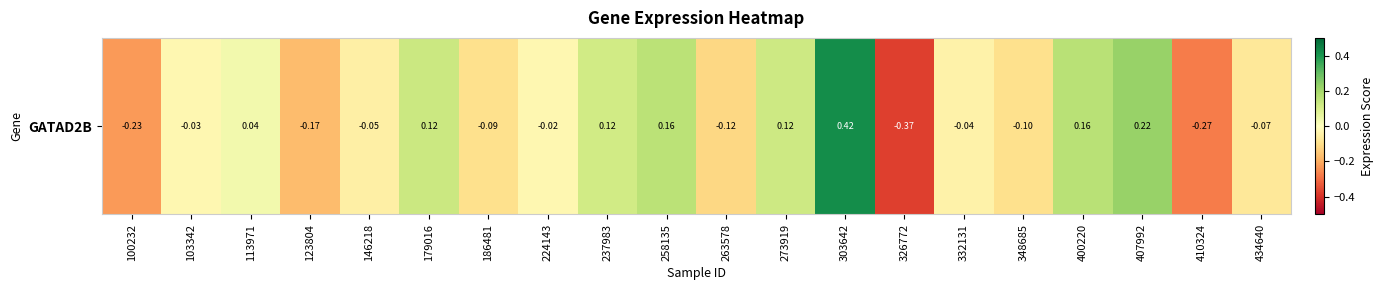

Which has a higher value, 237983 or 434640?

237983